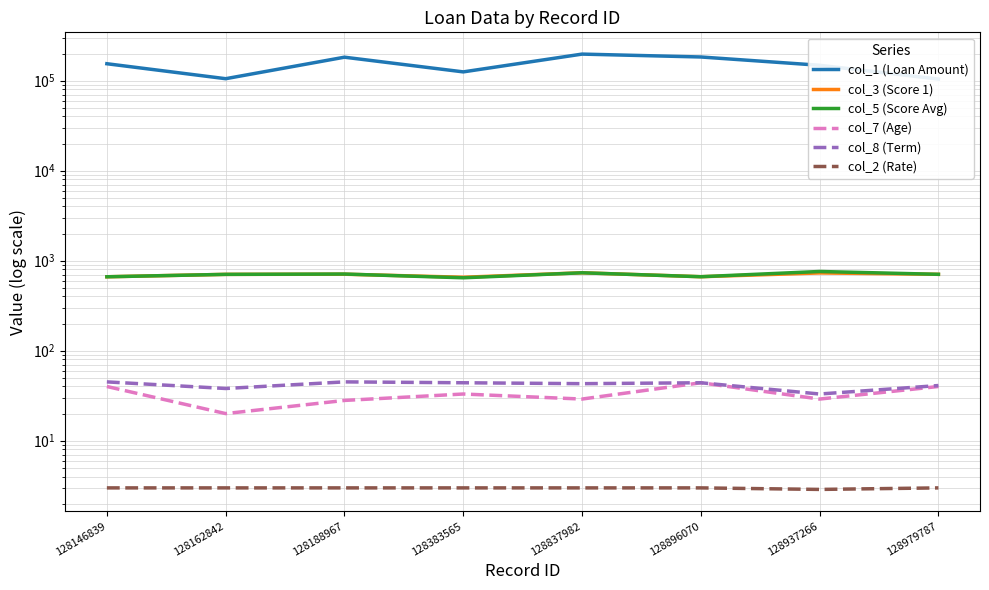

The col_8 (Term) series shows 63.8 at 128837982. True or false?

False